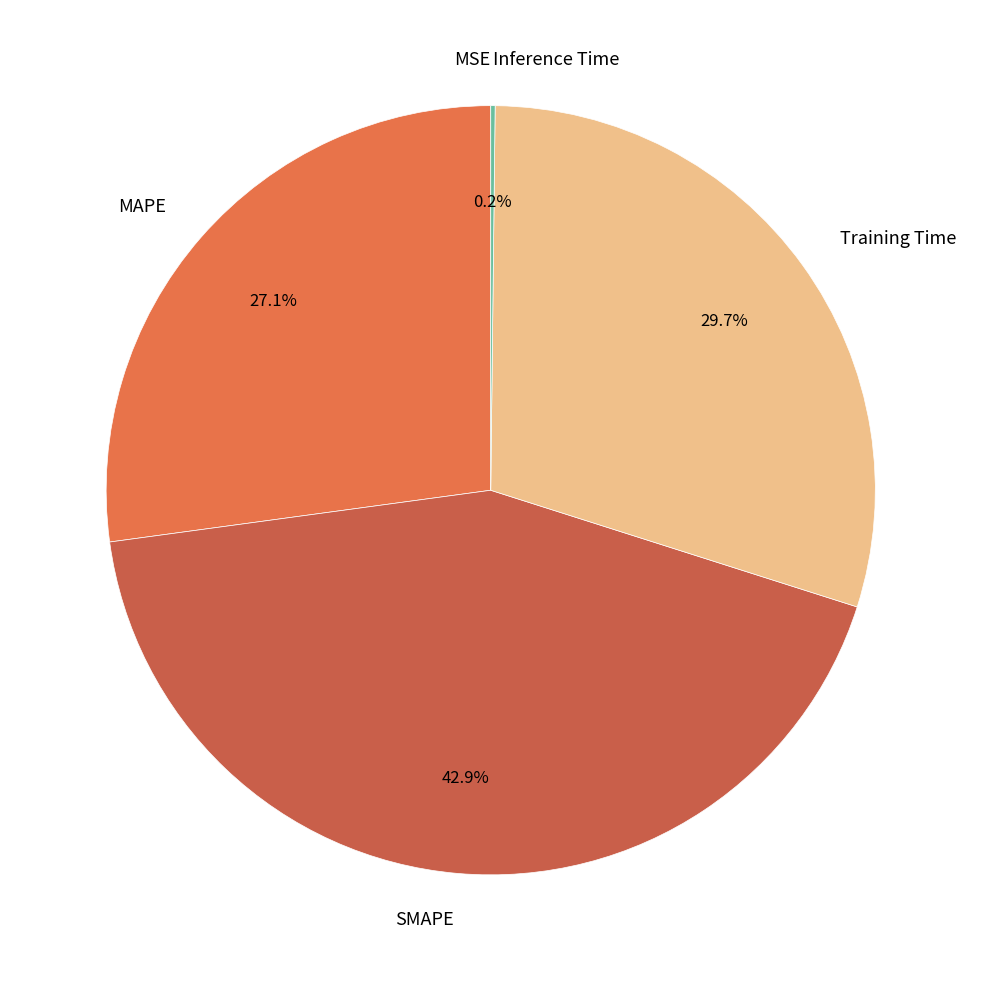

Which slice is the largest?

SMAPE